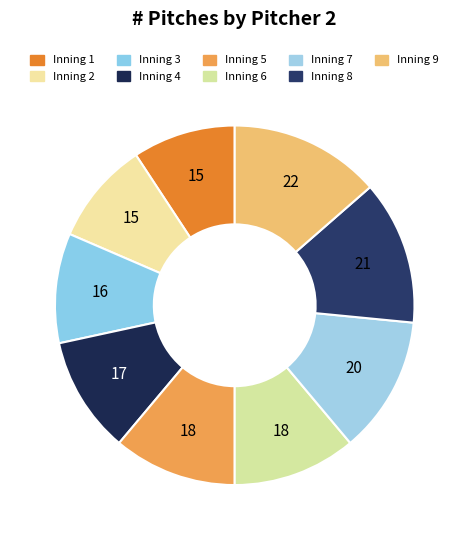

Which category has the smallest portion of the pie?

1